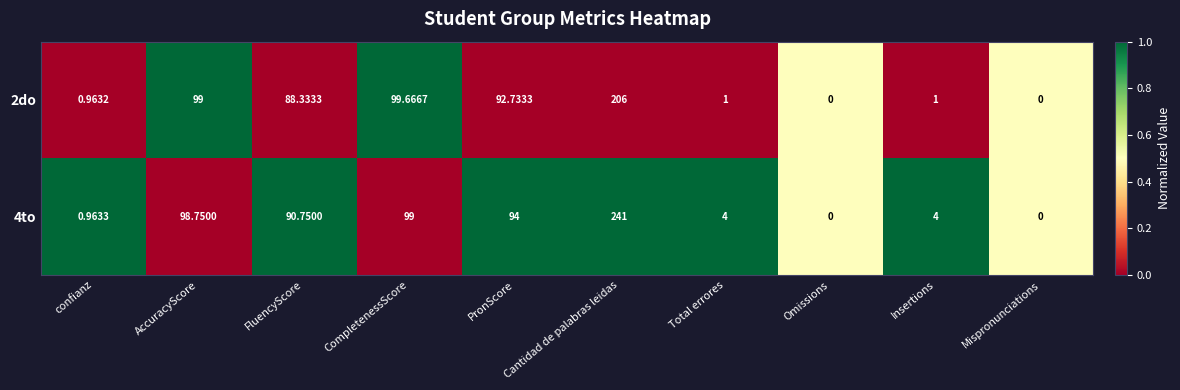

Where is 2do nearest to the value 103?

CompletenessScore